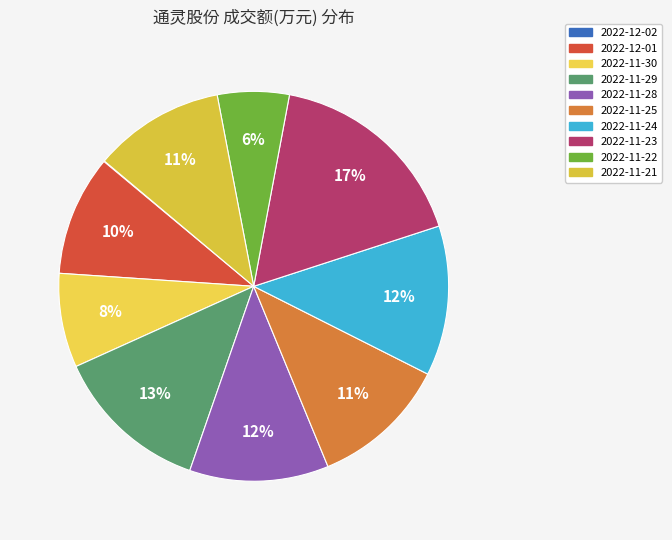

Approximately how many times larger is the value at 2022-11-28 compared to 2022-11-29?

0.9